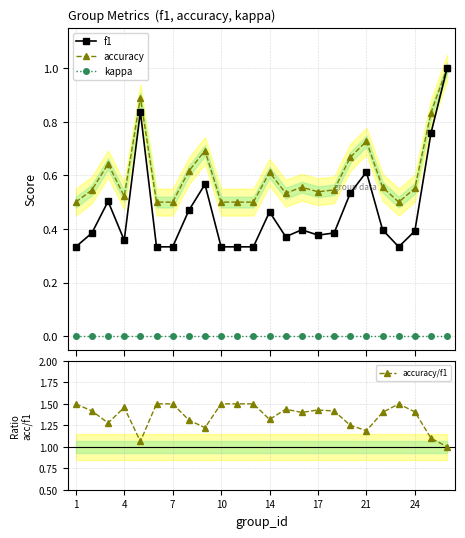

True or false: accuracy and f1 cross at least once.

False